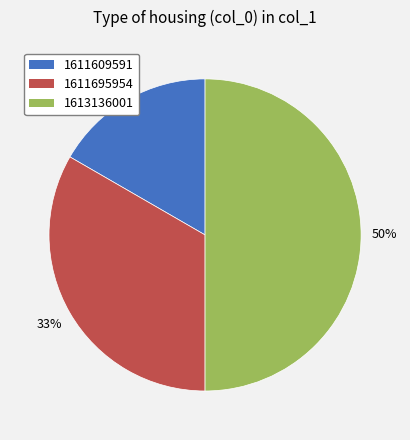

To the nearest percent, what is the average slice percentage?

33%